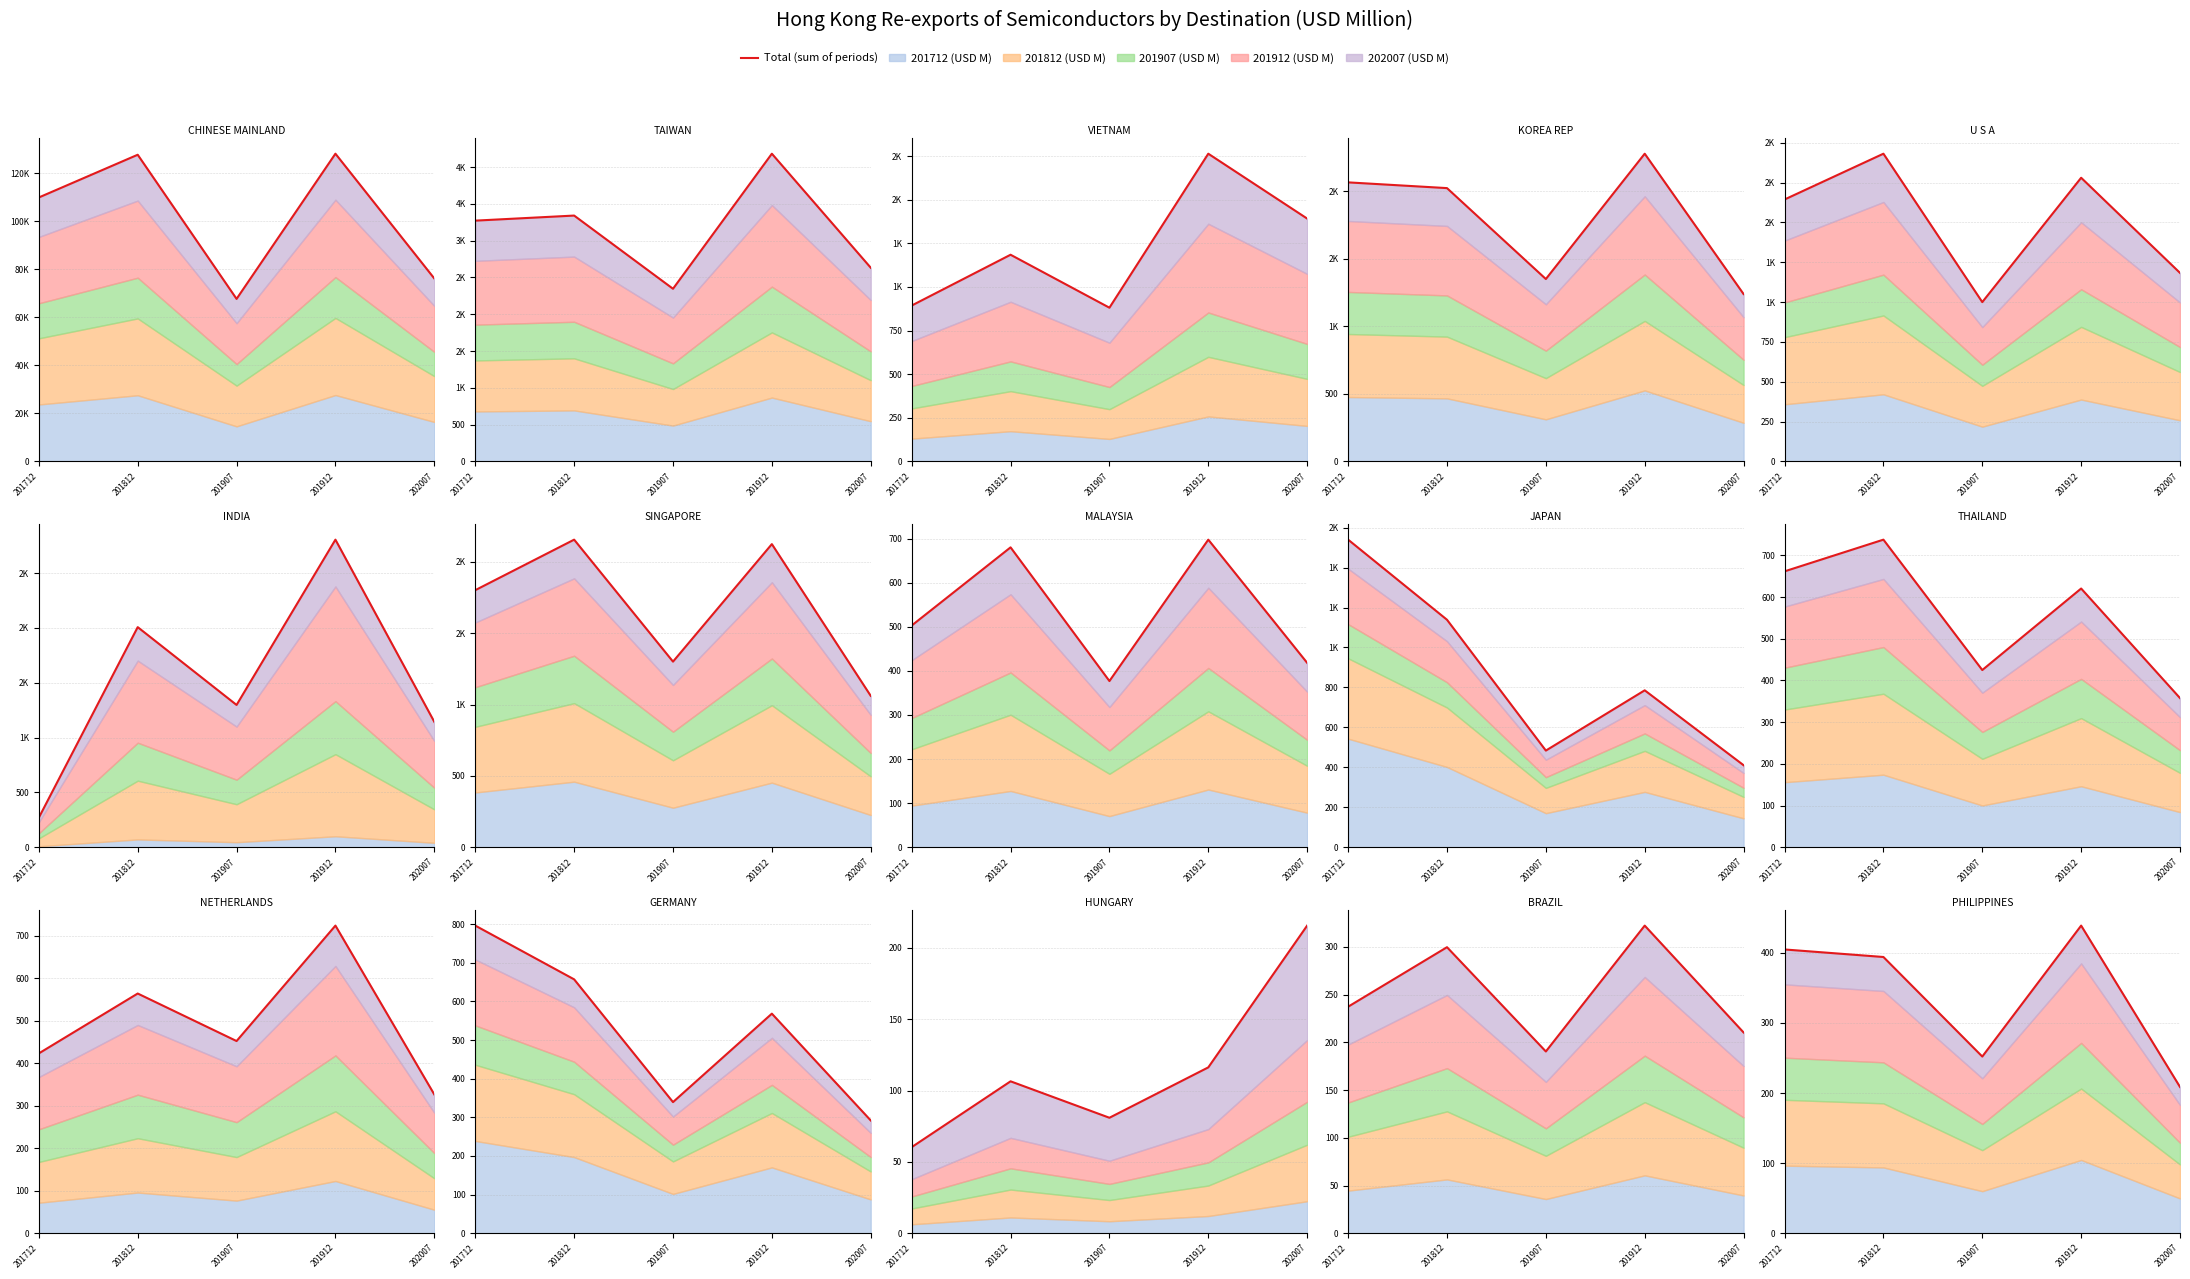

The value at 201712 is 404.8. True or false?

True